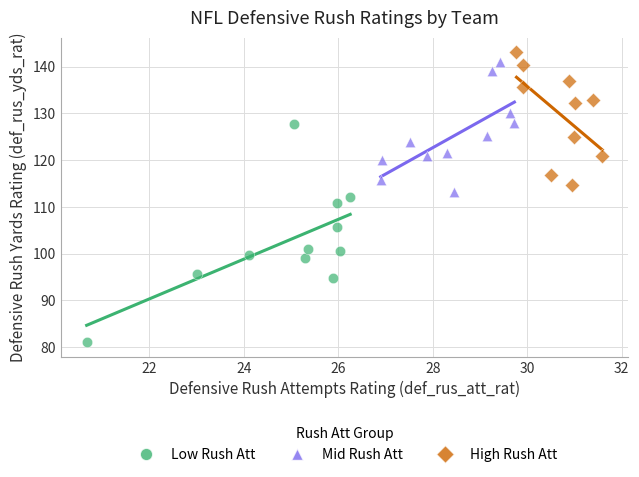

Which series has the widest spread of Y values?

Low Rush Att